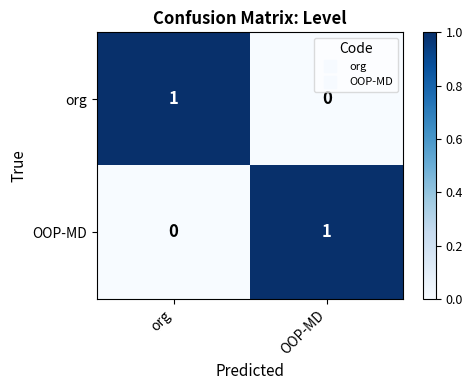

What is the spread (max minus min) of values at OOP-MD?

1